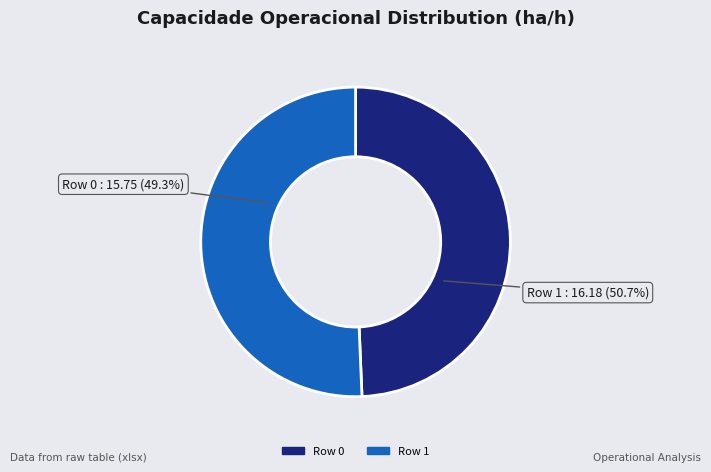

Combined, what portion of the pie is Row 1 and Row 0?

100.0%